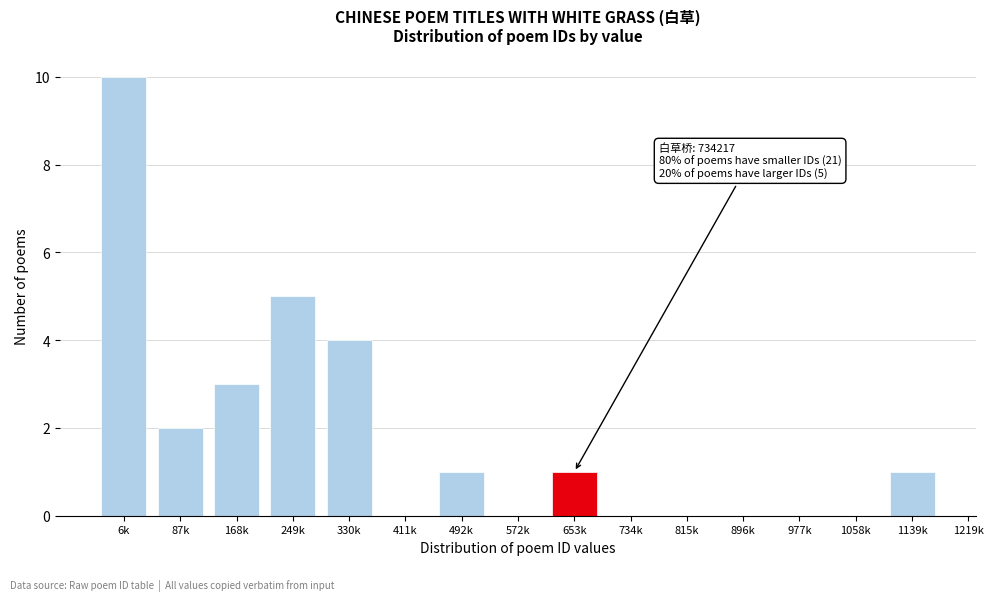

Reading left to right, transcribe all the data shown in this chart.

6k=10	87k=2	168k=3	249k=5	330k=4	411k=0	492k=1	572k=0	653k=1	734k=0	815k=0	896k=0	977k=0	1058k=0	1139k=1